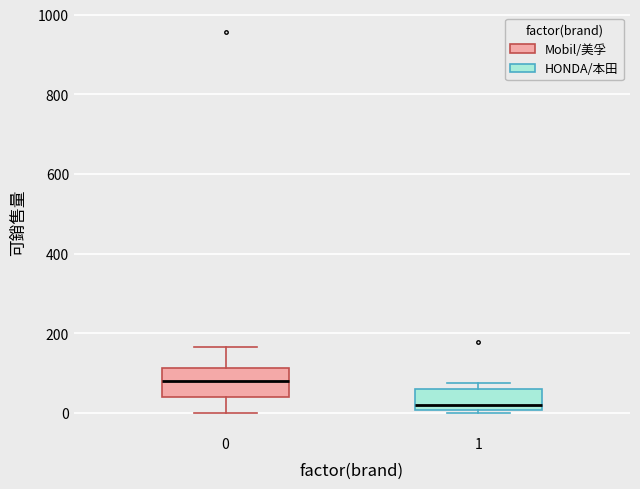

Where does the lower whisker of the box at x = 0 end on the y-axis? The values are not printed on the chart, so give them approximately, as read against the axis.

0